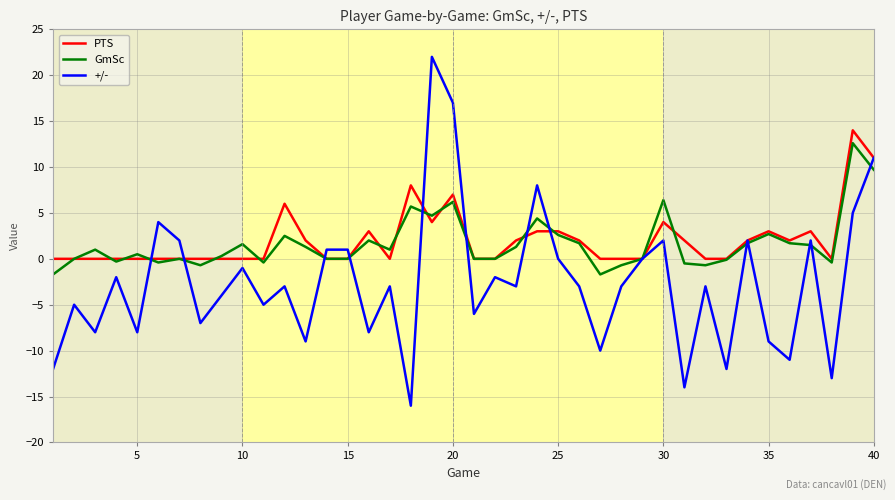

Which series has the largest range (max minus min)?

+/-